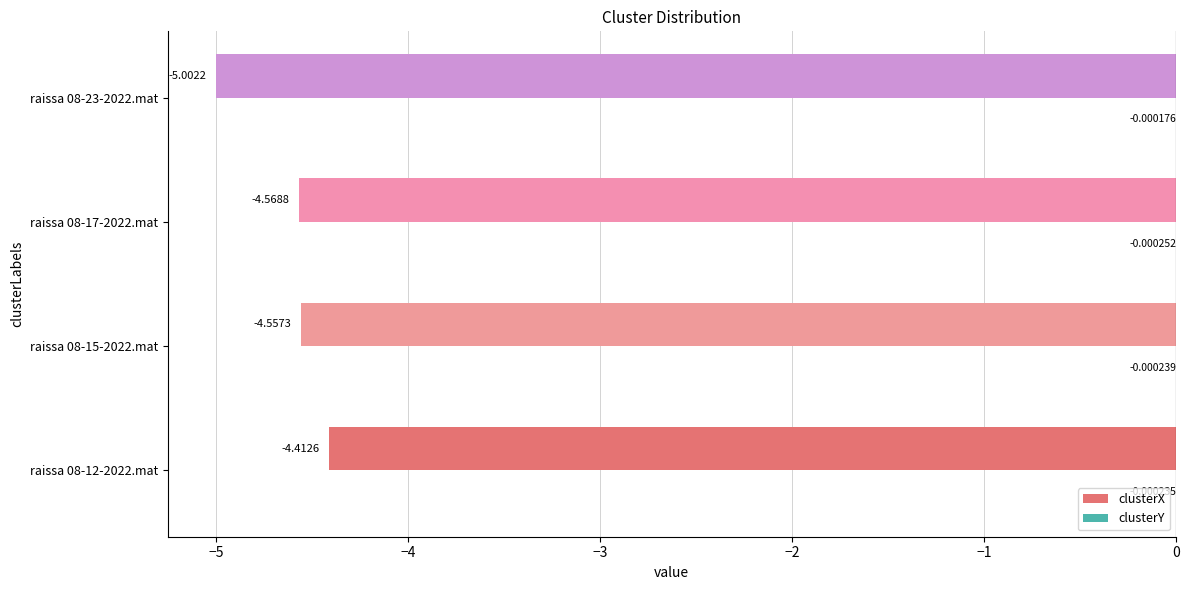

At which category is the sum across all series the highest?

raissa 08-12-2022.mat